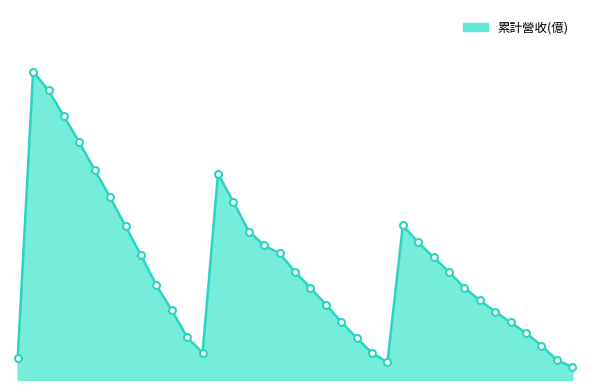

Does the chart have visible grid lines?

No